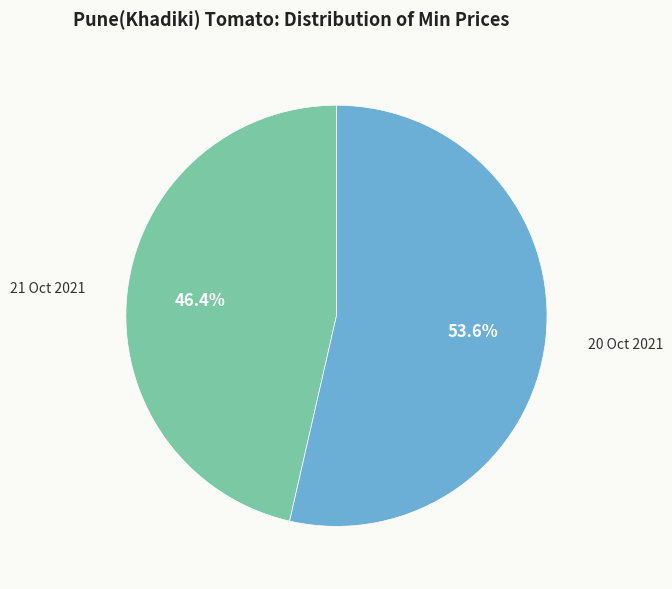

Is there any slice that represents more than half of the pie?

Yes